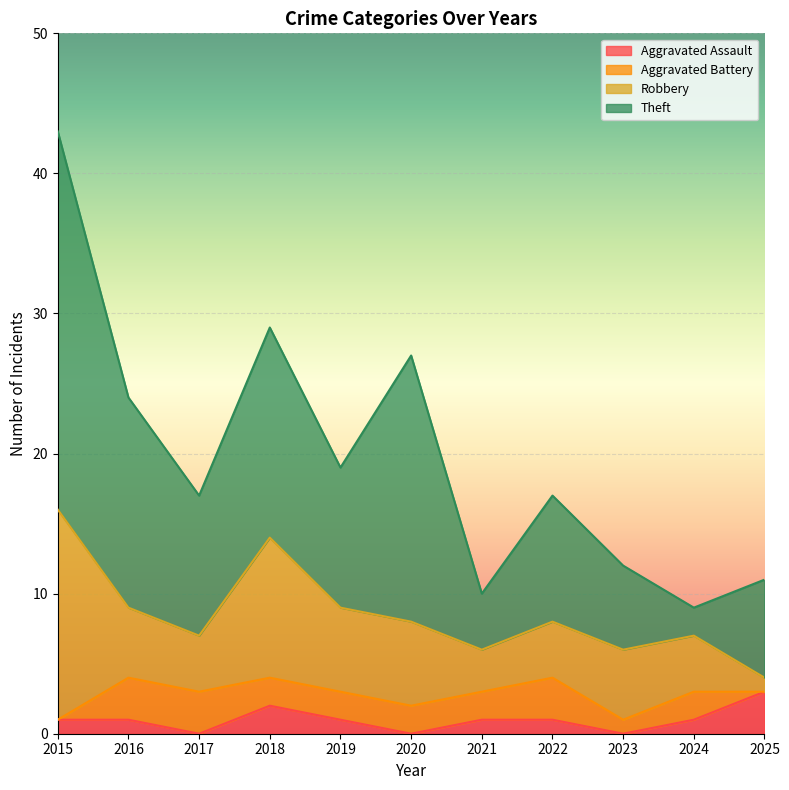

What is the difference between the Robbery values at 2024 and 2023?

1